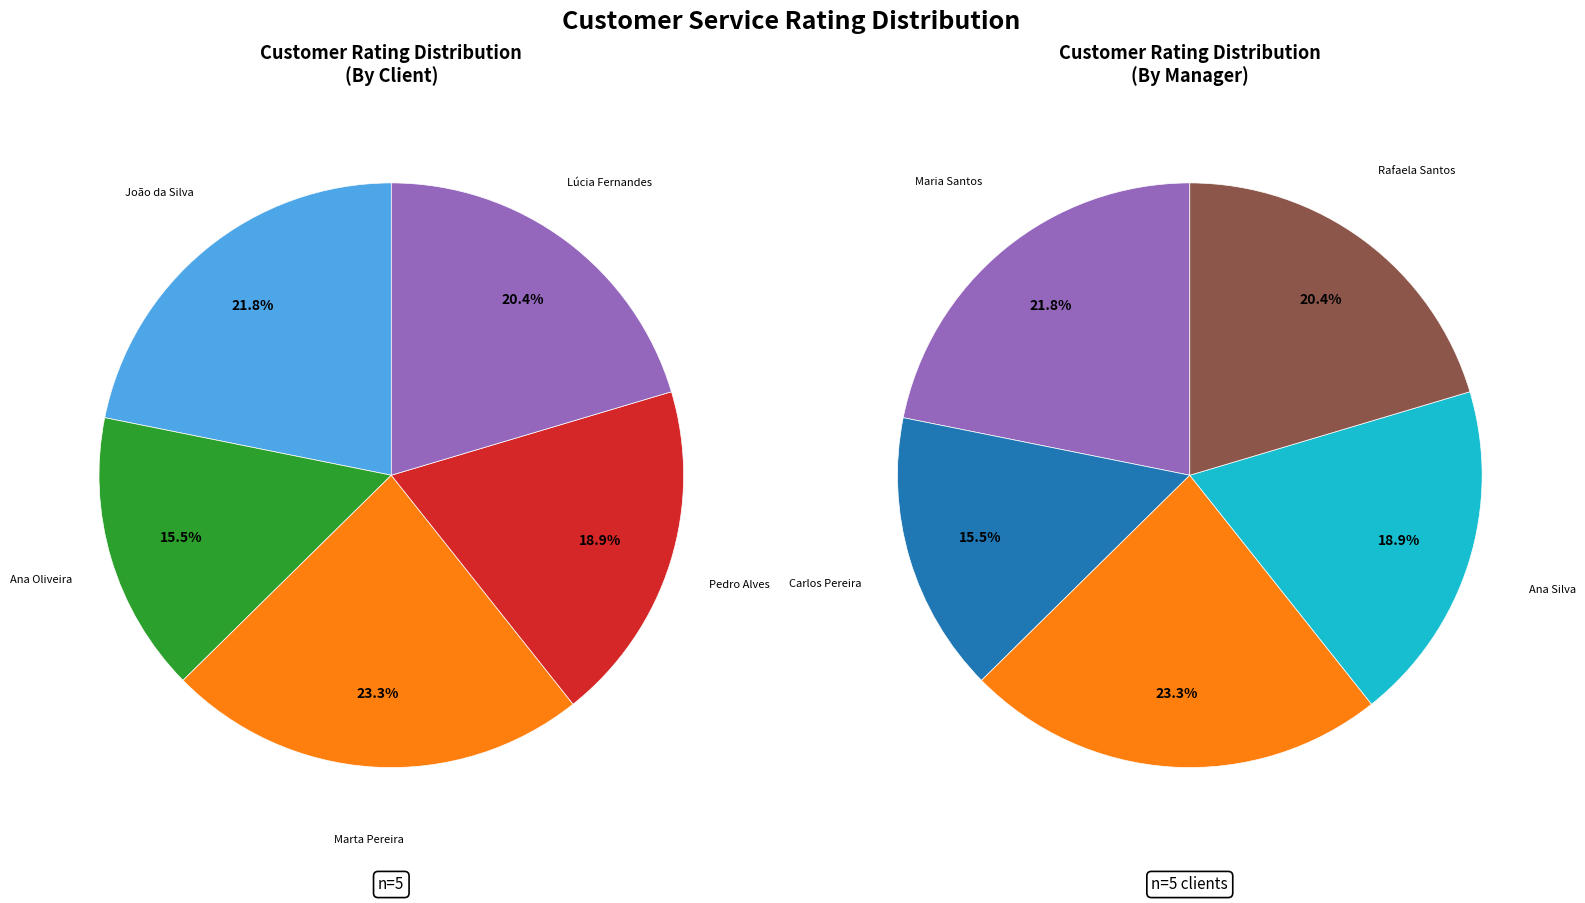

How much of the chart is everything except Marta Pereira (103)?

76.7%